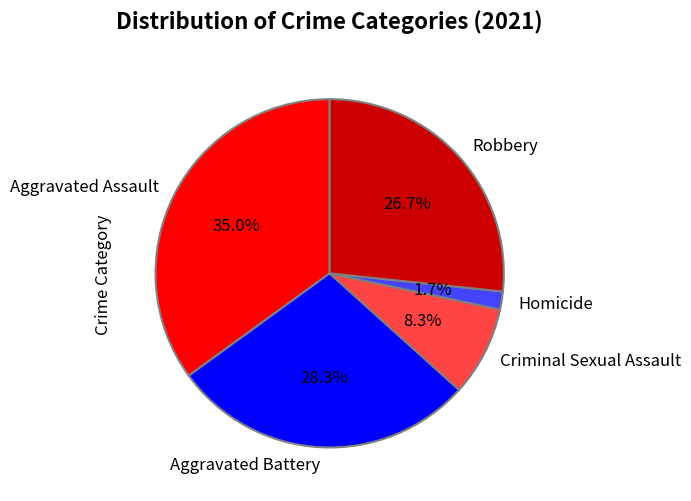

Approximately how many times larger is the value at Aggravated Assault compared to Robbery?

1.3